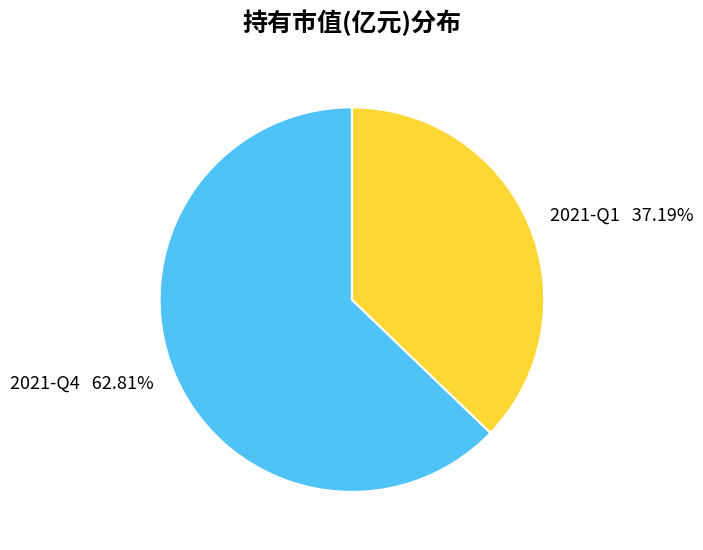

Which has a higher value, 2021-Q4 or 2021-Q1?

2021-Q4